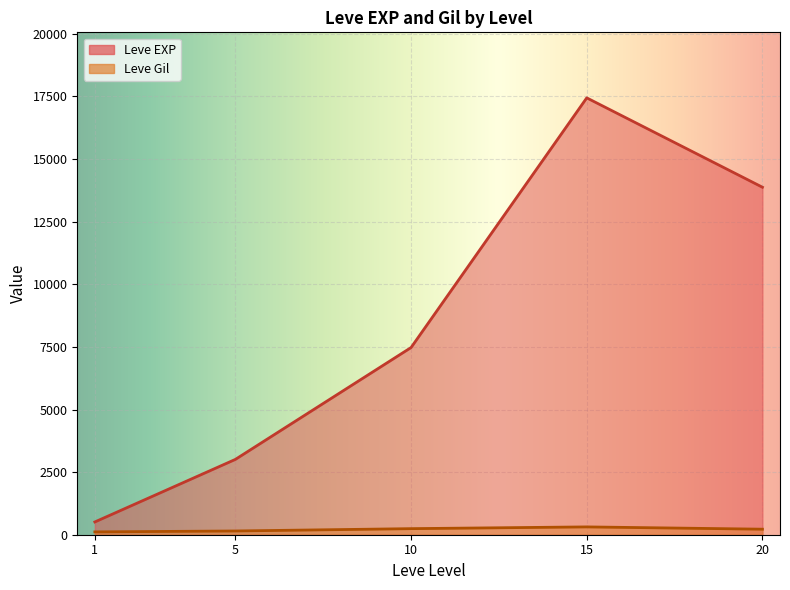

Which label corresponds to the largest value in the chart?

15